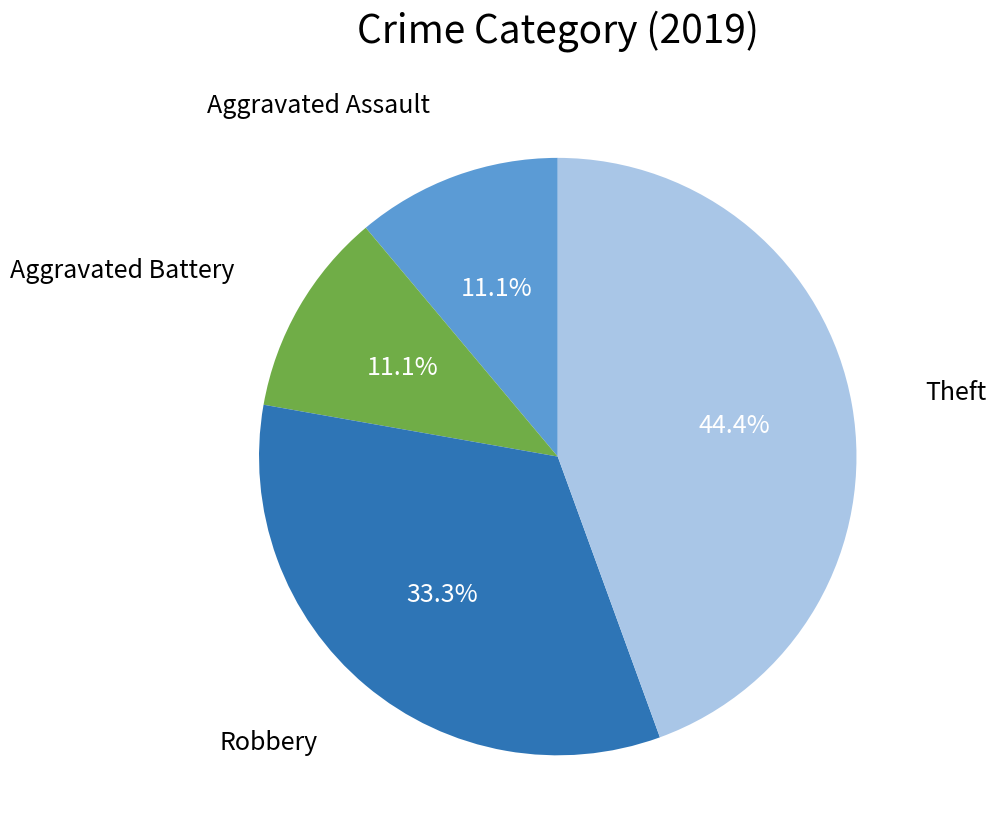

Is there any slice that represents more than half of the pie?

No